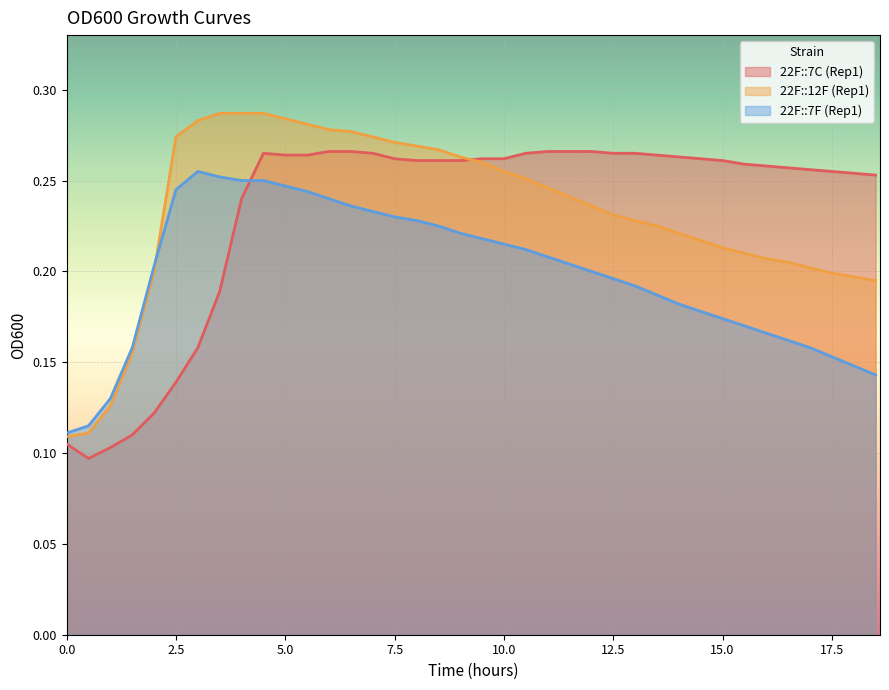

Reading right to left, transcribe all the data shown in this chart.

22F::7C (Rep1): 0.3	0.3	0.3	0.3	0.3	0.3	0.3	0.3	0.3	0.3	0.3	0.3	0.3	0.3	0.3	0.3	0.3	0.3	0.3	0.3	0.3	0.3	0.3	0.3	0.3	0.3	0.3	0.3	0.3	0.2	0.2	0.2	0.1	0.1	0.1	0.1	0.1	0.1
22F::12F (Rep1): 0.2	0.2	0.2	0.2	0.2	0.2	0.2	0.2	0.2	0.2	0.2	0.2	0.2	0.2	0.2	0.2	0.3	0.3	0.3	0.3	0.3	0.3	0.3	0.3	0.3	0.3	0.3	0.3	0.3	0.3	0.3	0.3	0.3	0.2	0.2	0.1	0.1	0.1
22F::7F (Rep1): 0.1	0.1	0.2	0.2	0.2	0.2	0.2	0.2	0.2	0.2	0.2	0.2	0.2	0.2	0.2	0.2	0.2	0.2	0.2	0.2	0.2	0.2	0.2	0.2	0.2	0.2	0.2	0.2	0.2	0.2	0.3	0.3	0.2	0.2	0.2	0.1	0.1	0.1